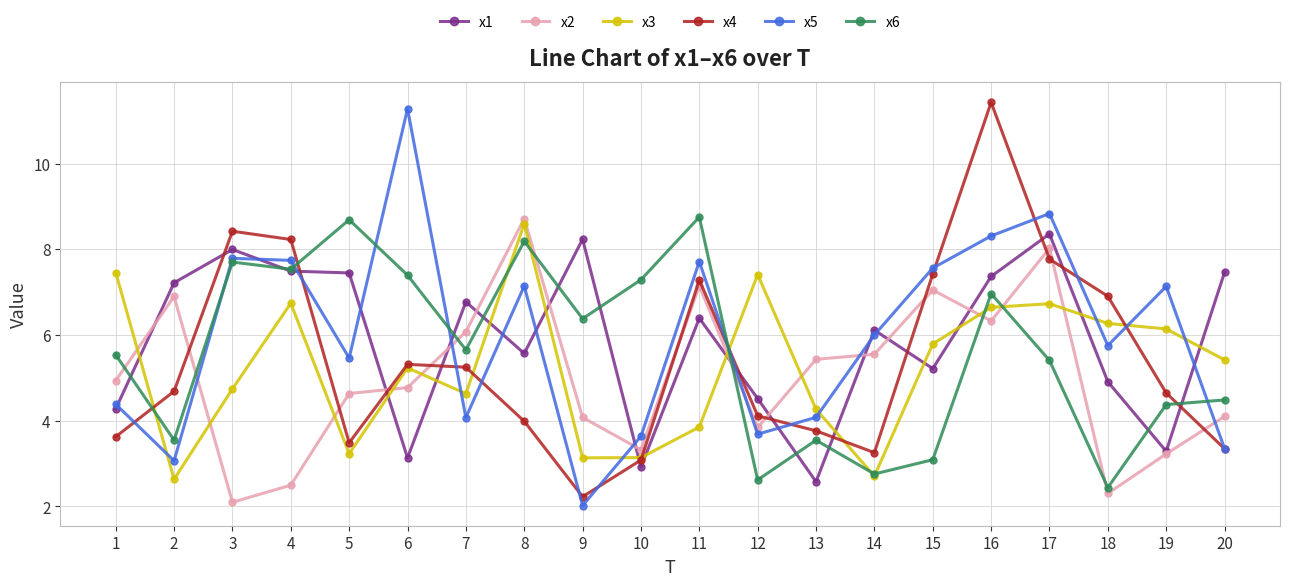

What is the lowest value of the x2 series?

2.1